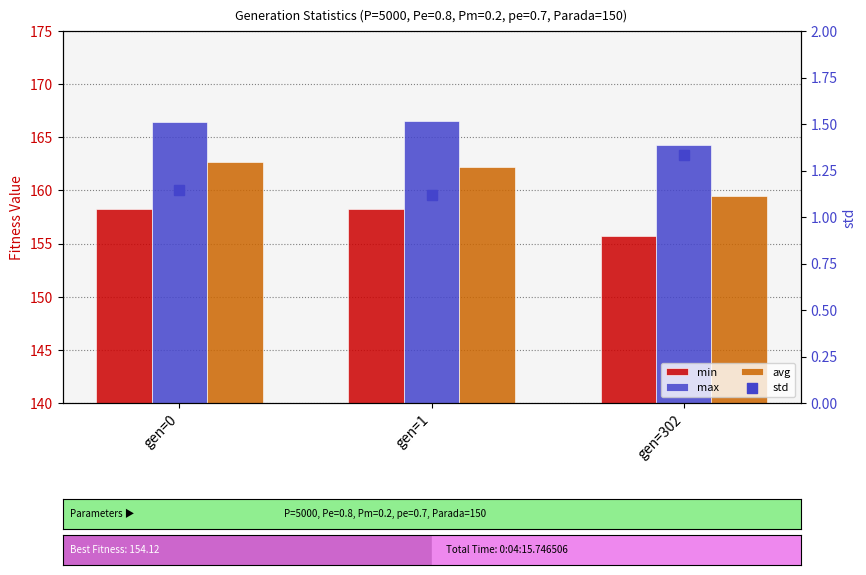

Which series reaches the minimum Y coordinate?

std